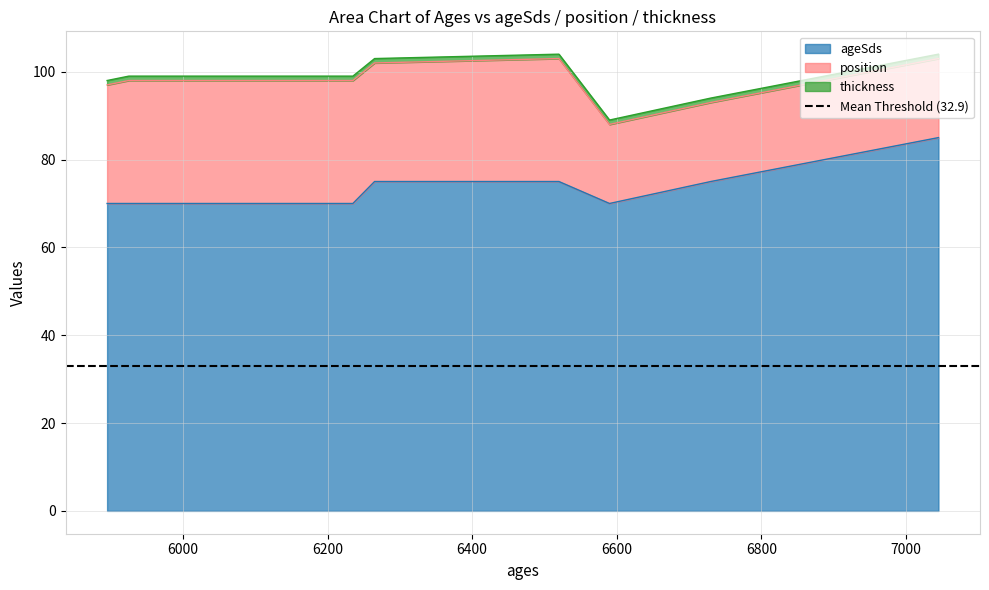

What is the difference between the highest and lowest values at 6730?

74